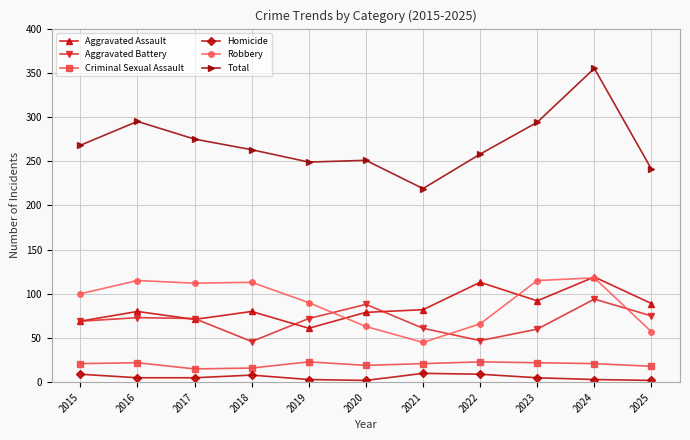

What is the value of the Total point at the 10th from the left?

355